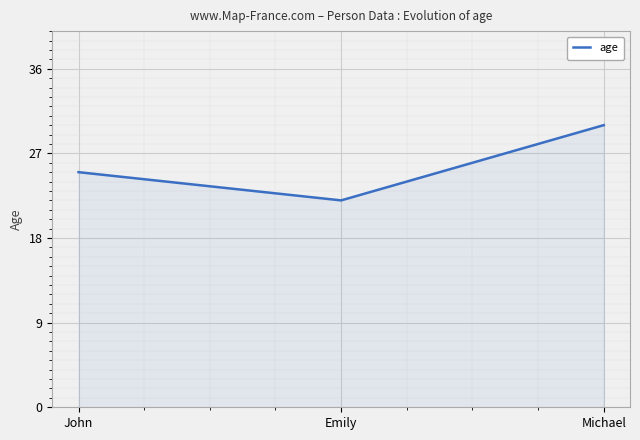

What is the change in value from John to Michael?

+5